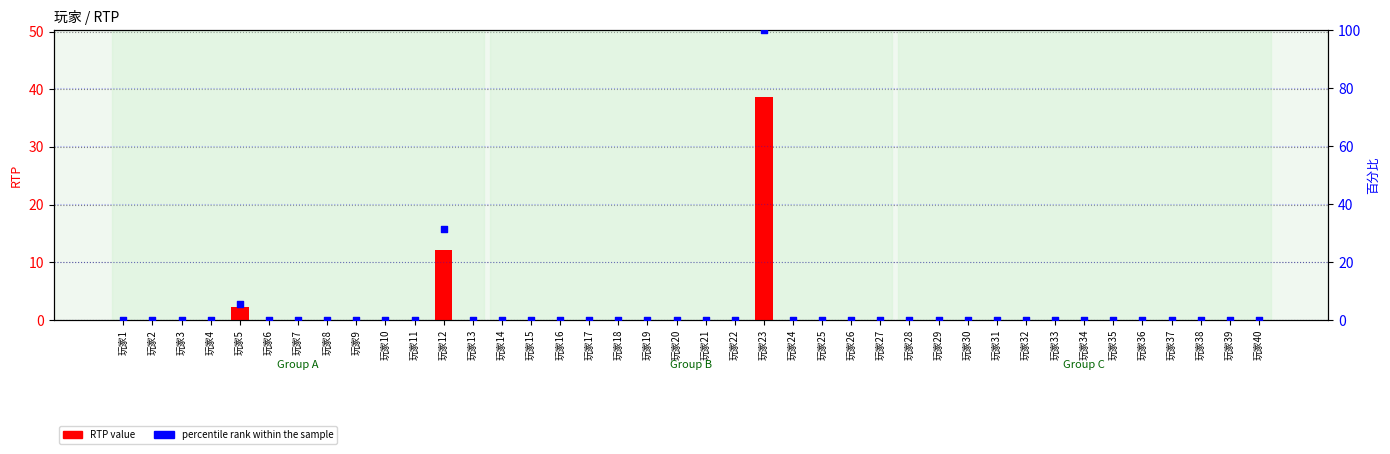

What are all the series names shown in the legend?

RTP value, percentile rank within the sample